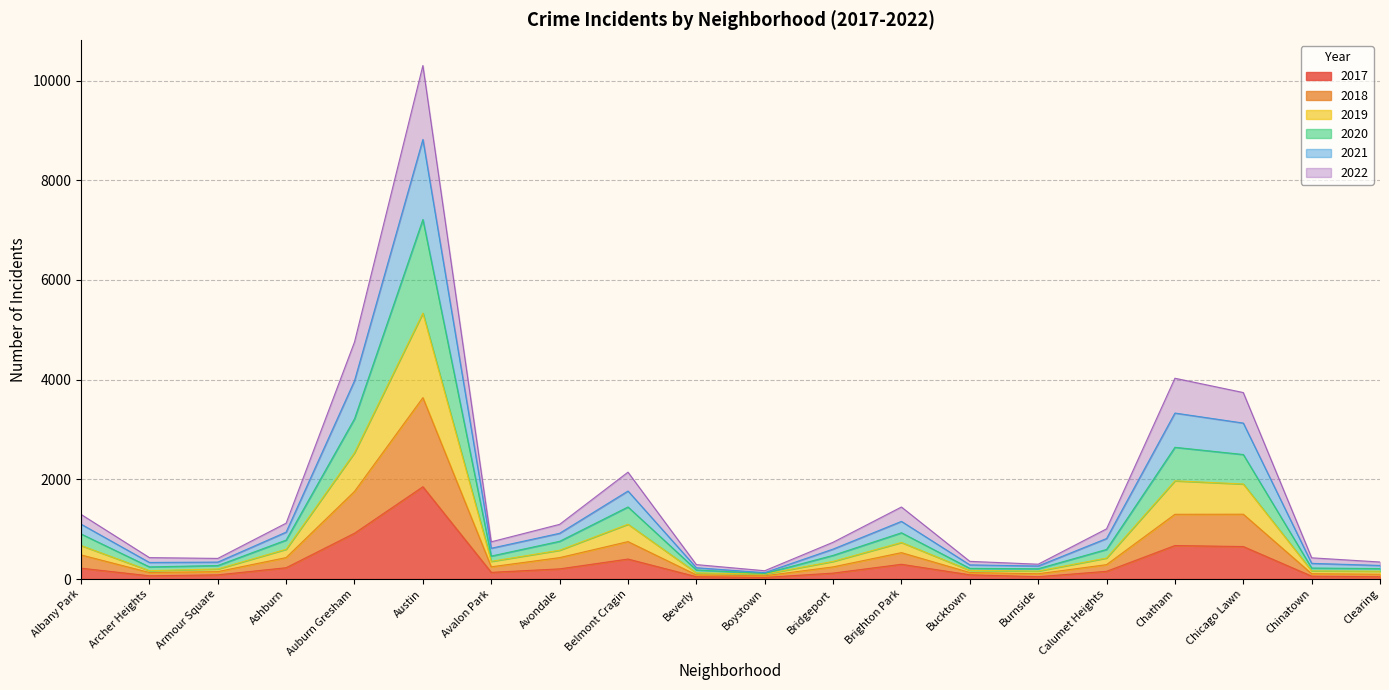

At which label does 2018 reach its peak?

Austin